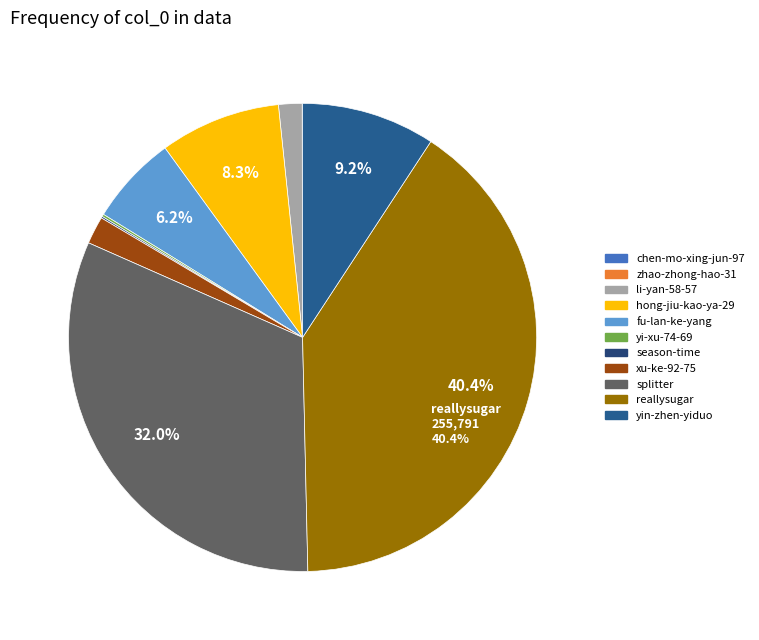

What percentage is the li-yan-58-57 slice, to the nearest percent?

2%